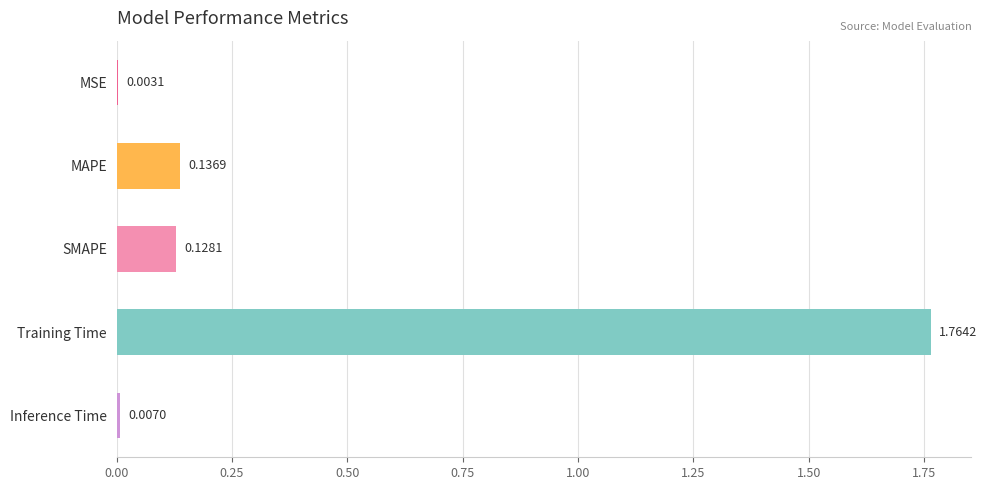

What is the sum of all values?

2.0